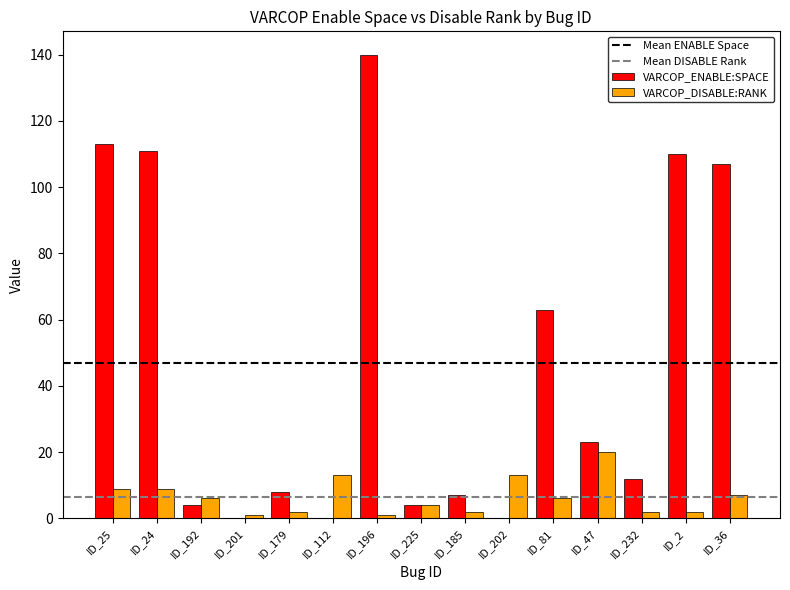

How many distinct data groups are displayed?

2